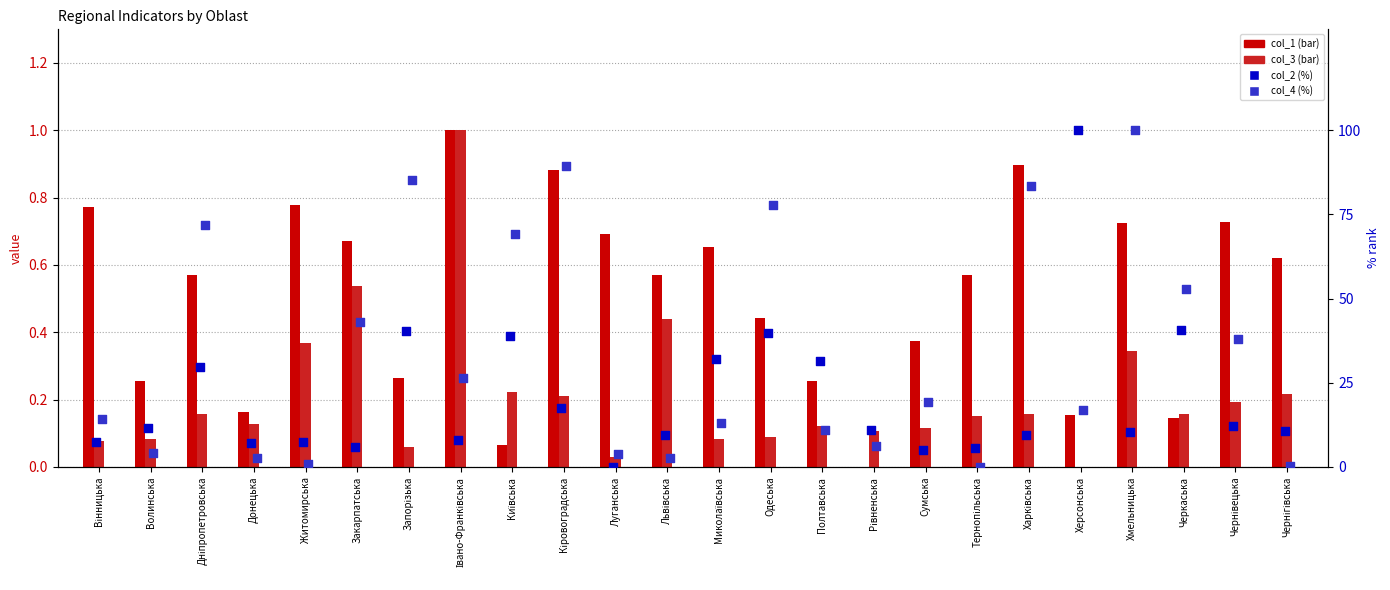

What is the total value across all series at Харківська?

93.9